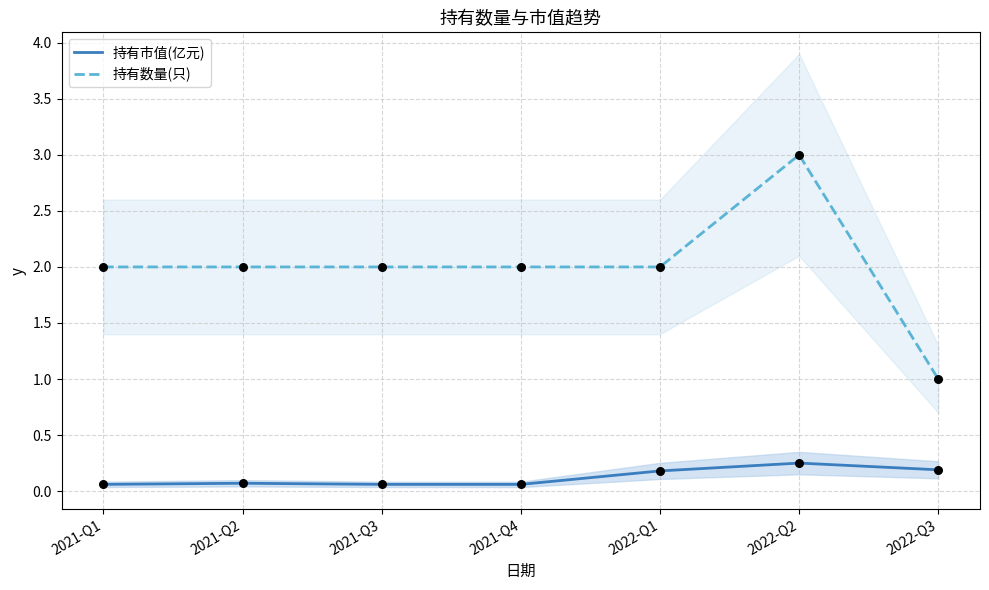

Which series has the largest total across all categories?

持有数量(只)